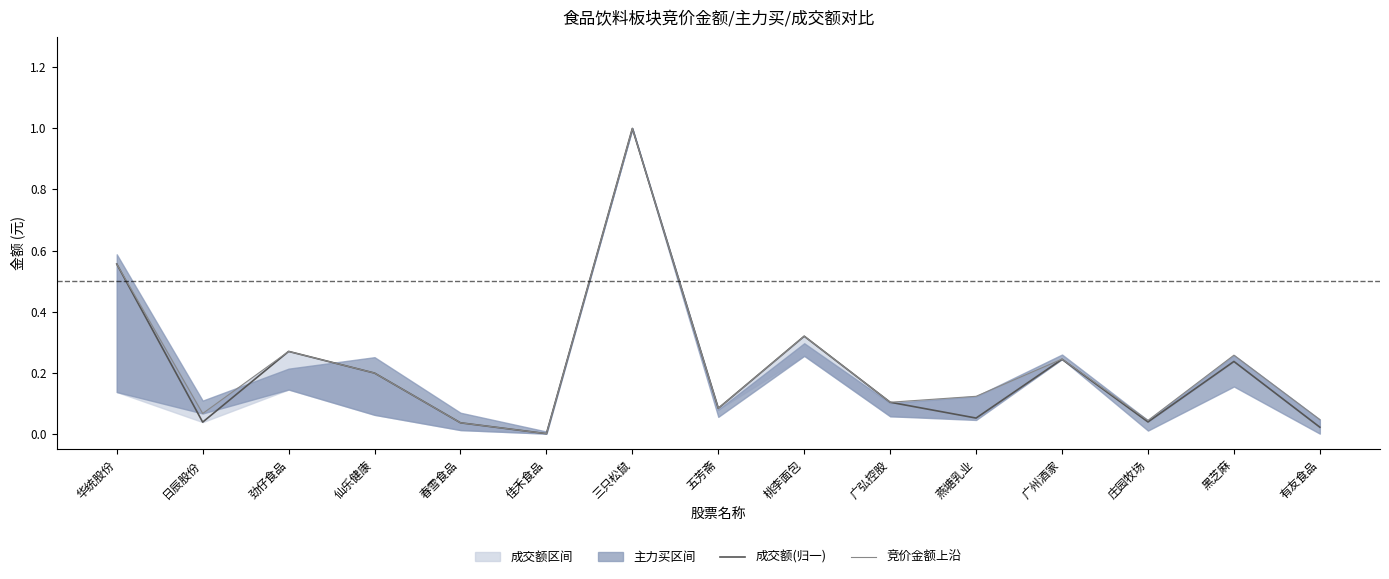

What is the difference between the 竞价金额上沿 values at 春雪食品 and 华统股份?

0.5